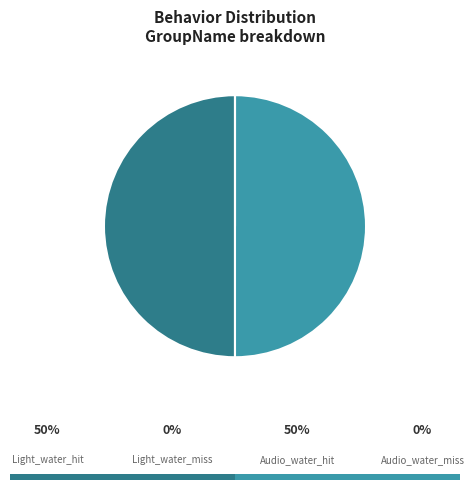

Rank the categories by value from highest to lowest.

Light_water_hit, Audio_water_hit, Light_water_miss, Audio_water_miss